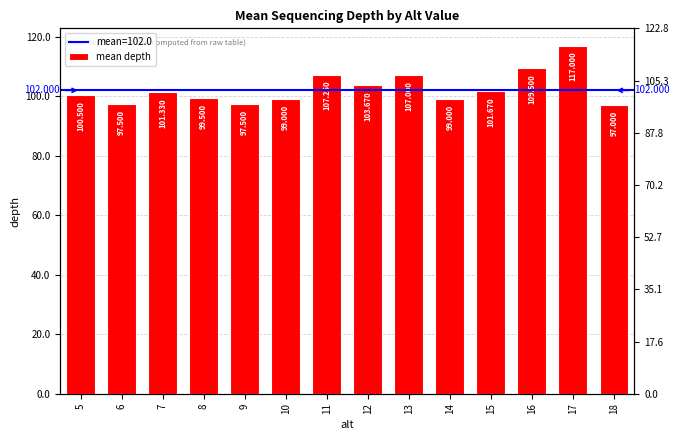

What is the maximum value shown in the chart?

117.0